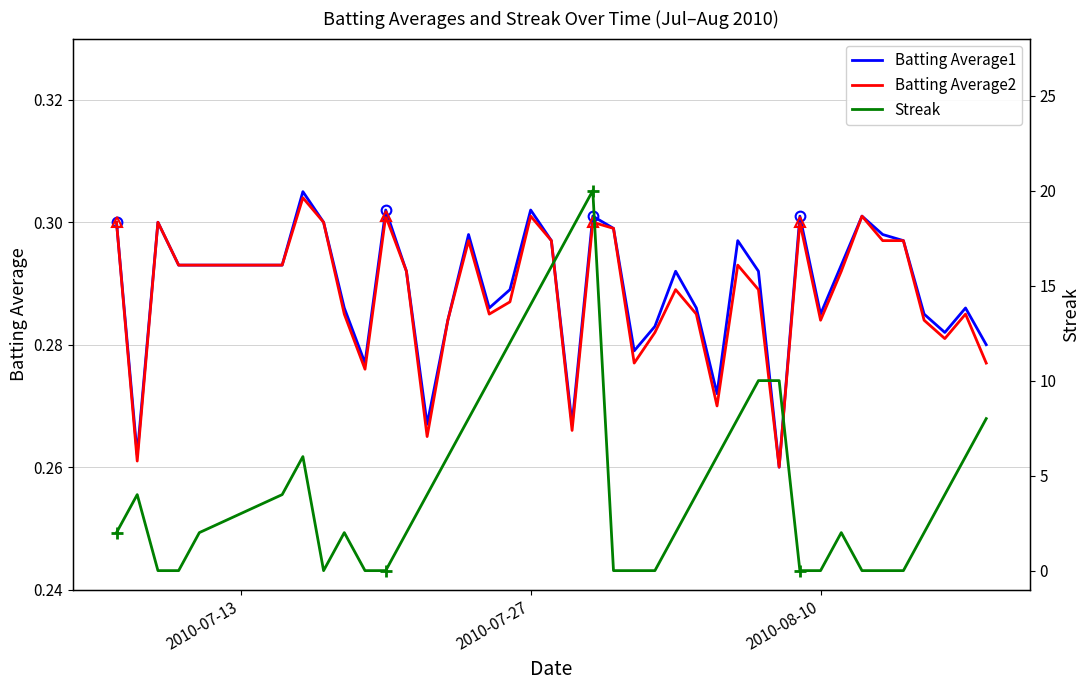

Is this an area chart (filled region under the line)?

No